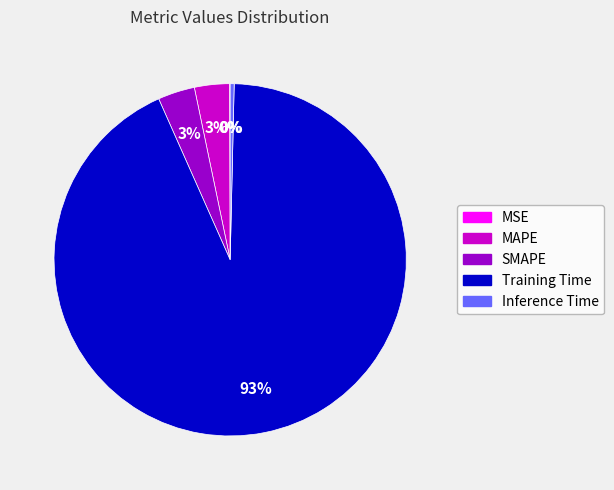

To the nearest percent, what is the average slice percentage?

20%